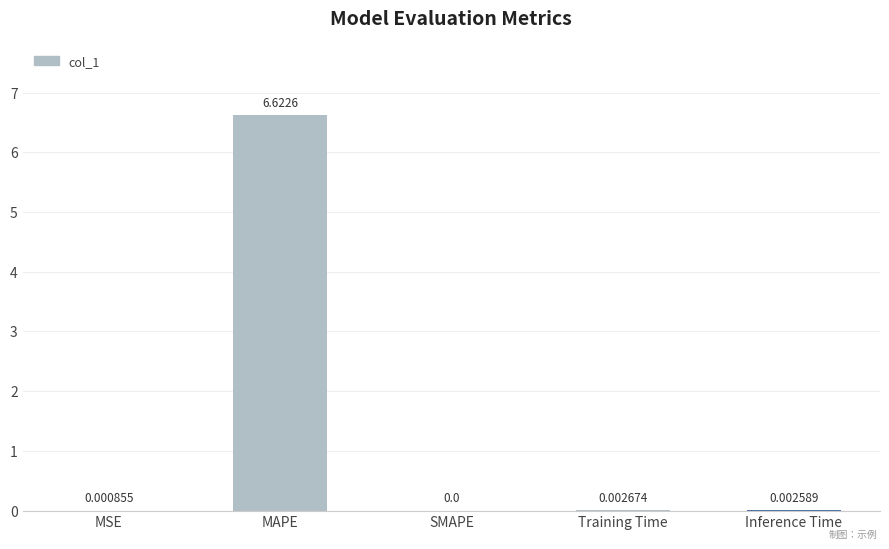

Which has a higher value, MSE or Inference Time?

Inference Time